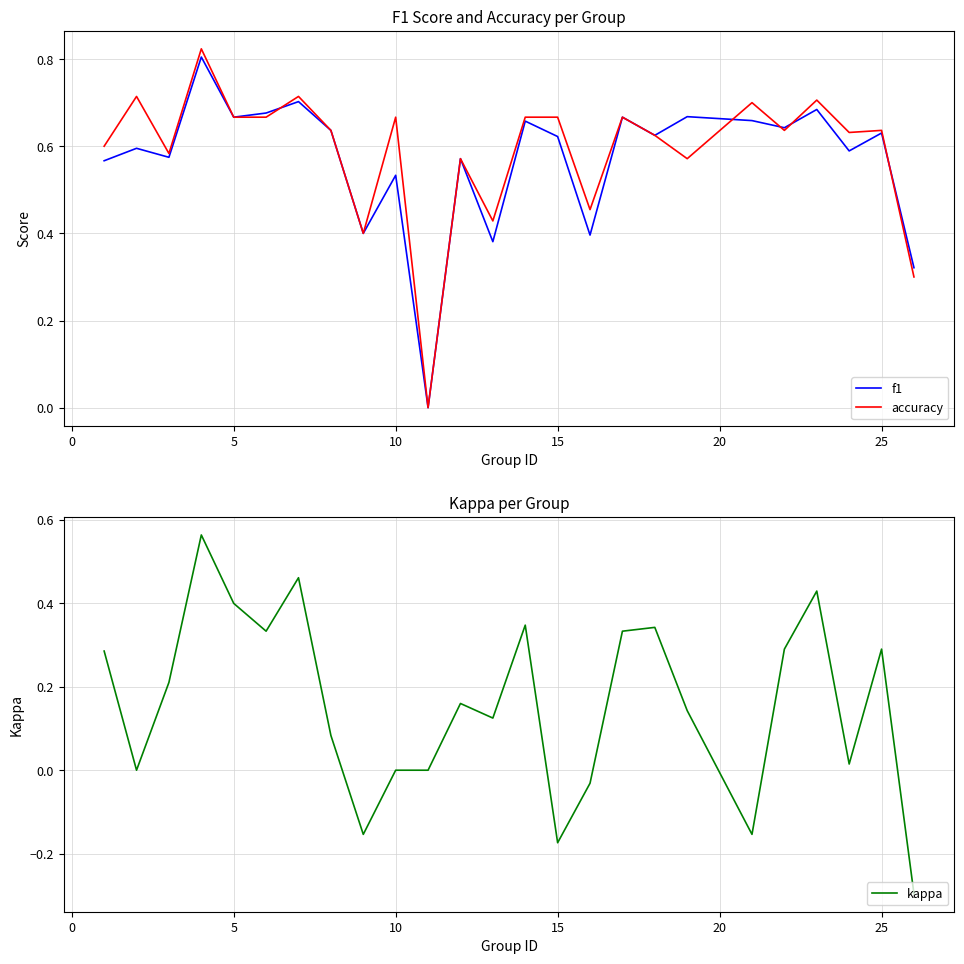

Is it true that kappa equals 0.3 at 18?

False